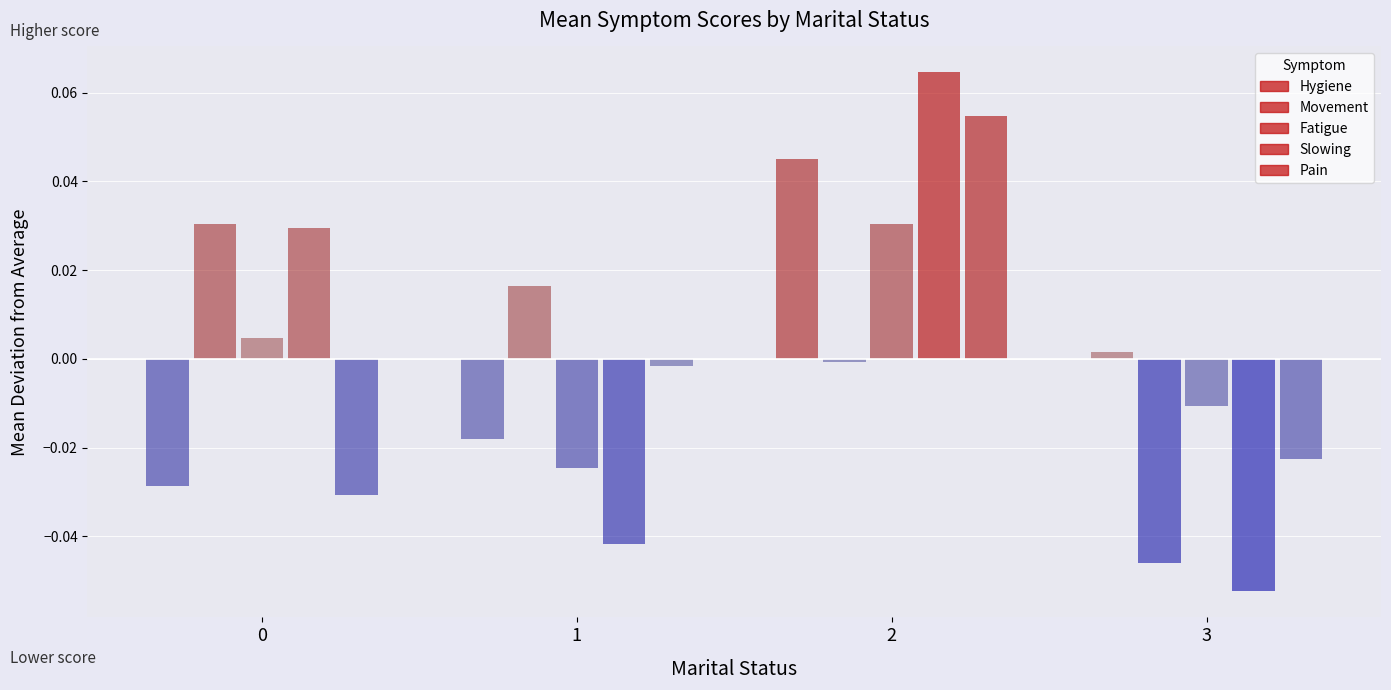

How many bars are there in each group?

5